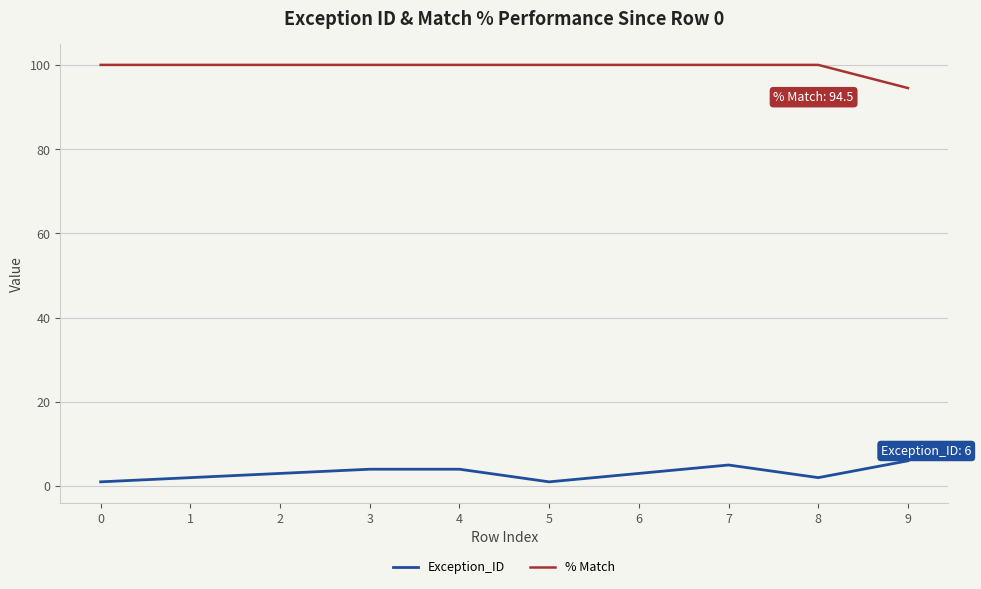

Rank the series by their maximum value, from lowest to highest.

Exception_ID, % Match